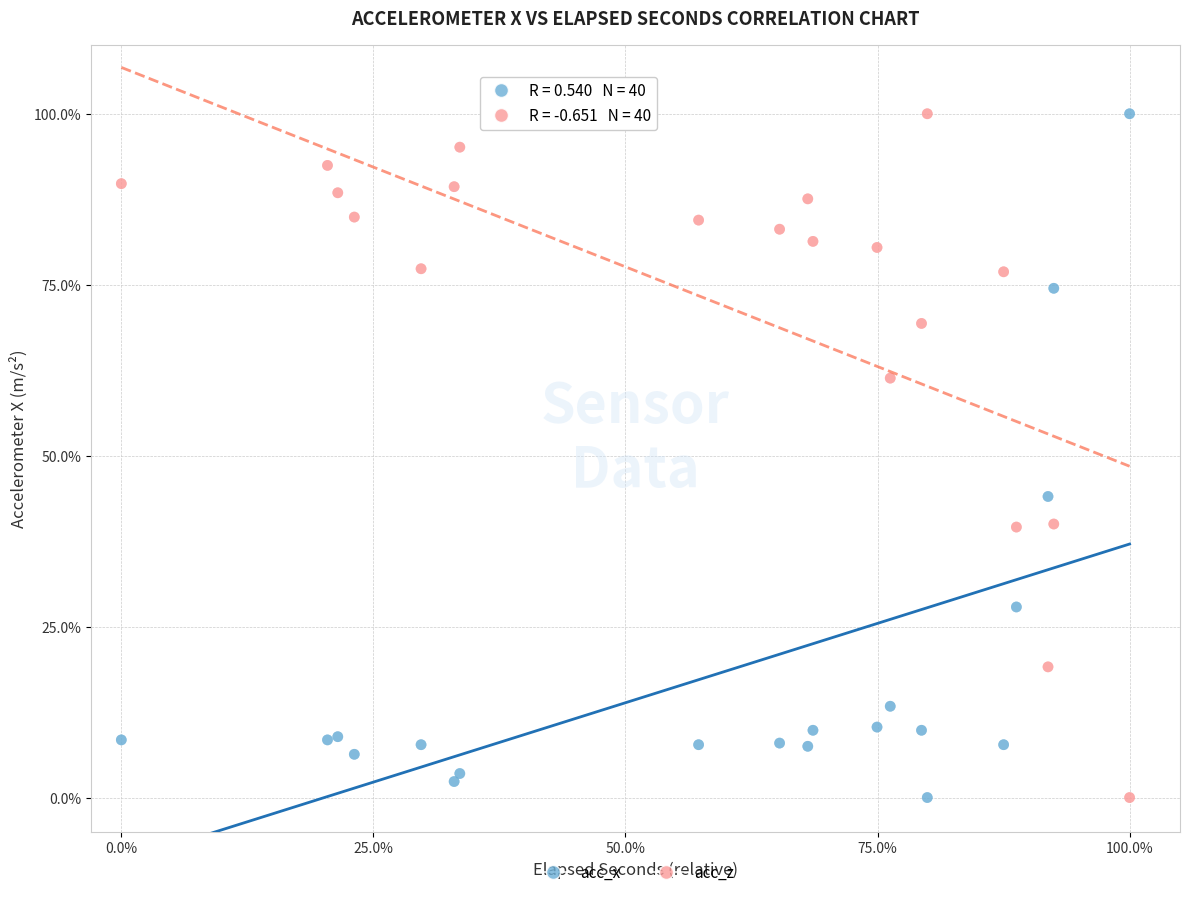

What is the X range (max minus min) for the scatter plot?

100.0